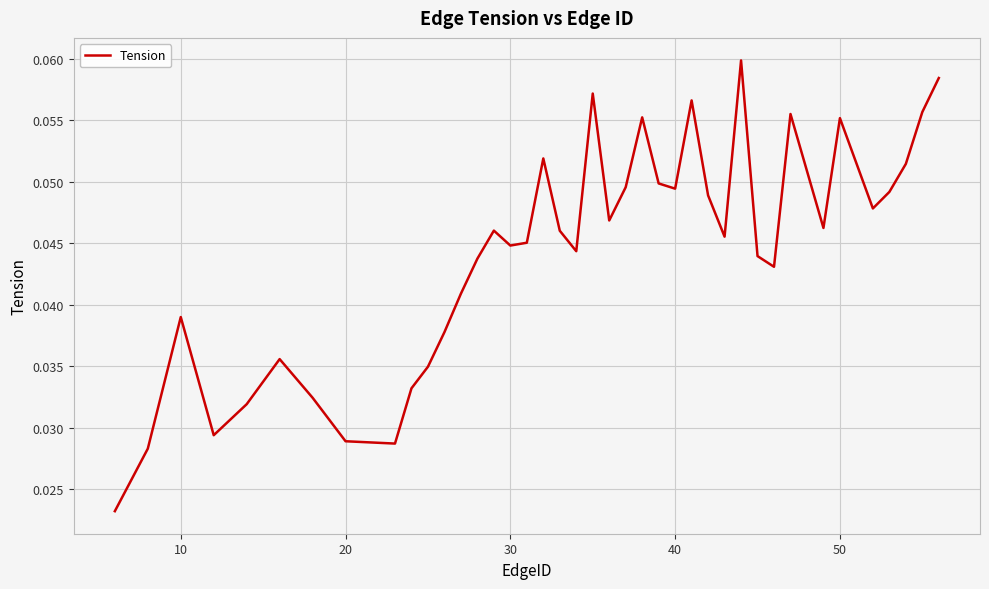

Reading right to left, what are all the values shown in this chart?

0.1	0.1	0.1	0.0	0.0	0.1	0.0	0.1	0.0	0.0	0.1	0.0	0.0	0.1	0.0	0.0	0.1	0.0	0.0	0.1	0.0	0.0	0.1	0.0	0.0	0.0	0.0	0.0	0.0	0.0	0.0	0.0	0.0	0.0	0.0	0.0	0.0	0.0	0.0	0.0